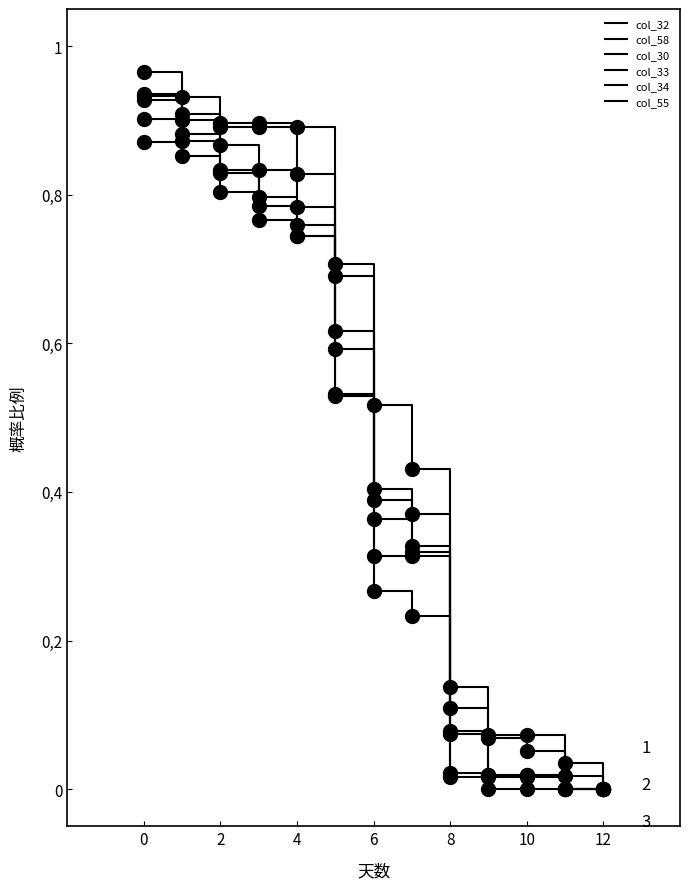

Does the chart display data point markers on the line(s)?

No